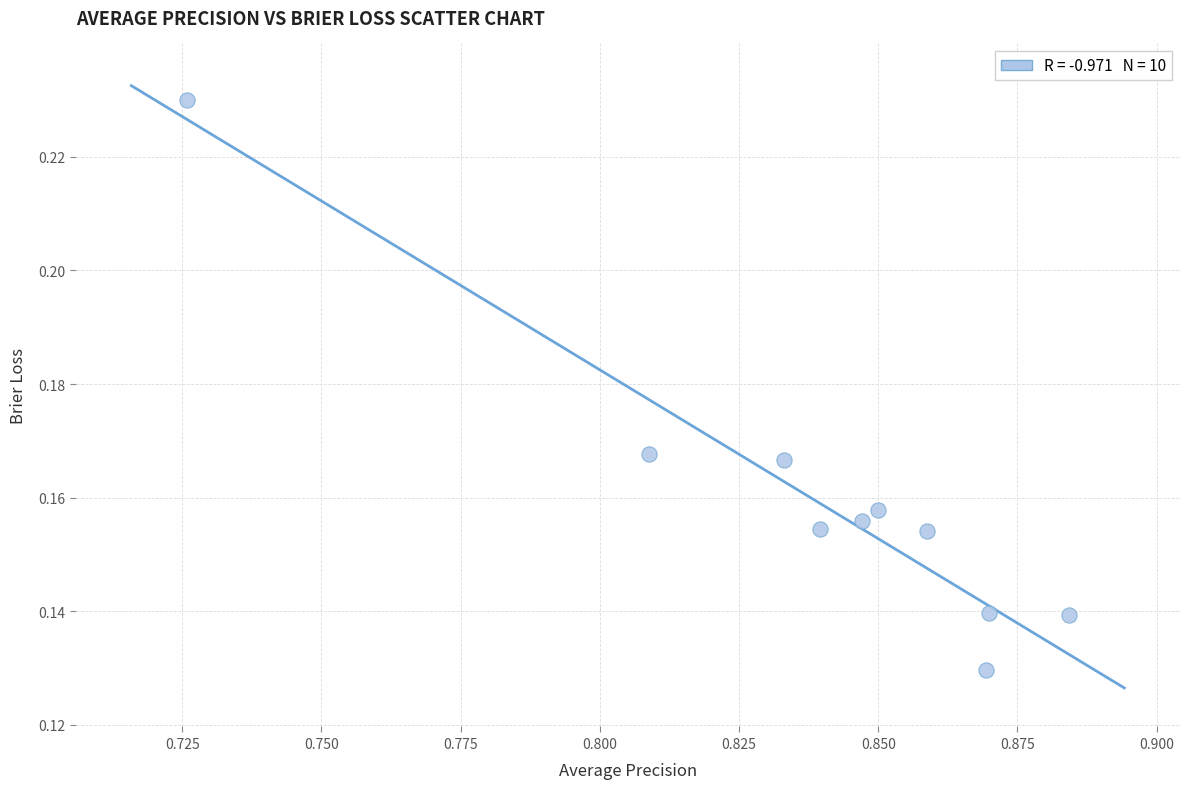

What is the average X value?

0.8